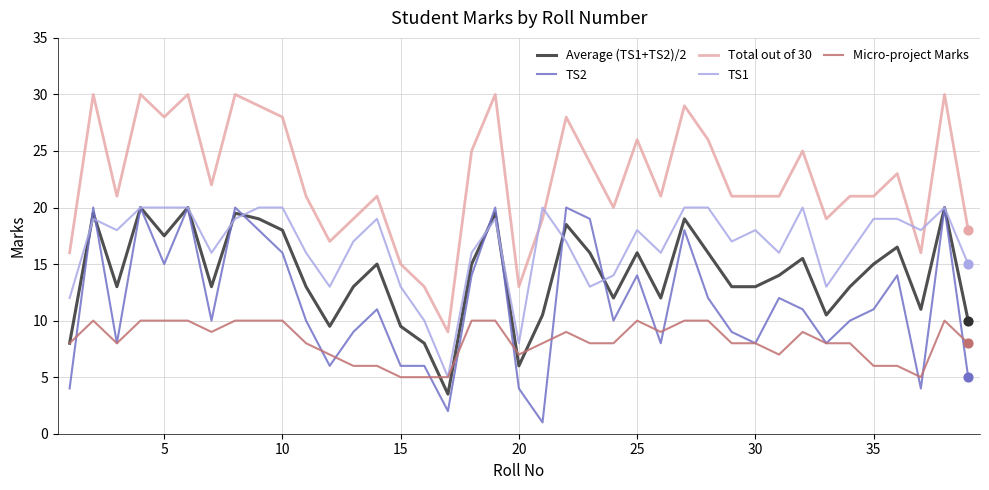

Which series has the largest range (max minus min)?

Total out of 30